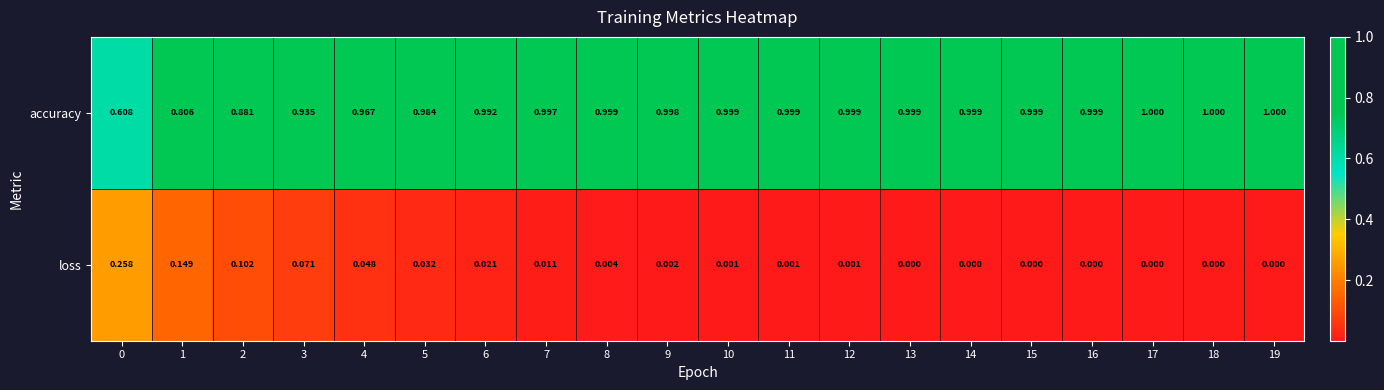

At 15, list the series in order from largest to smallest.

accuracy, loss